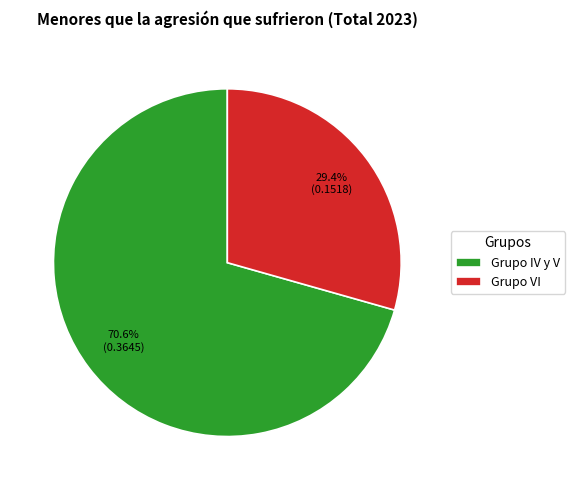

To the nearest percent, what is the difference between the largest and smallest slice percentages?

41%